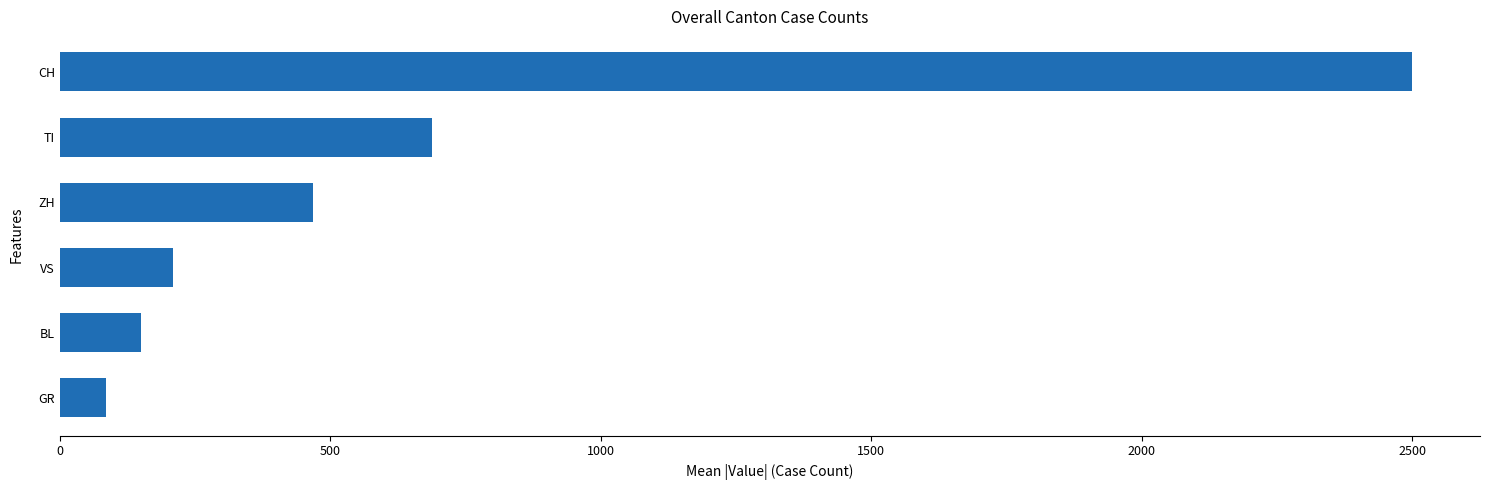

Between TI and VS, which is larger?

TI